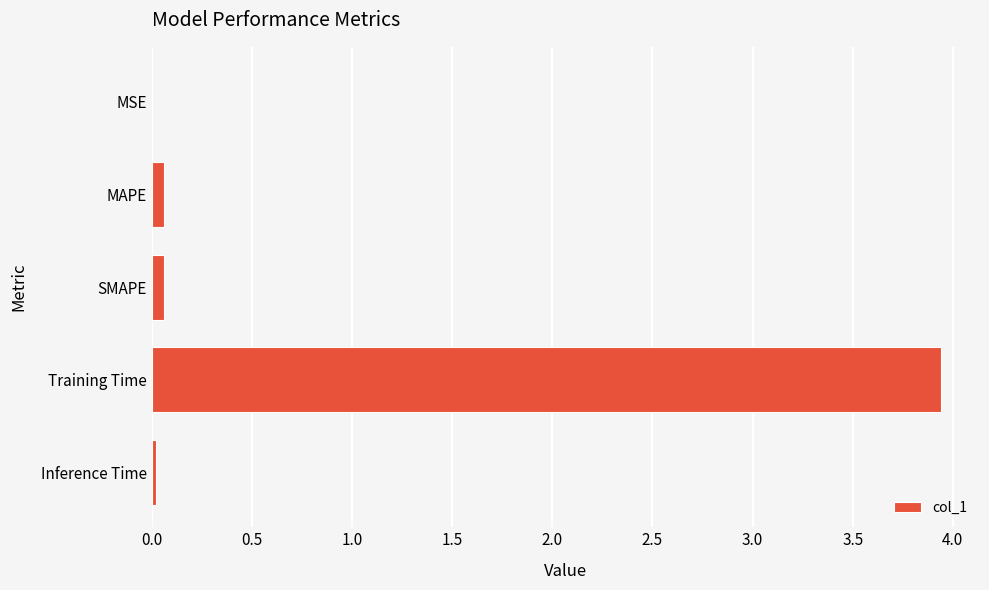

Which has a higher value, Training Time or MSE?

Training Time